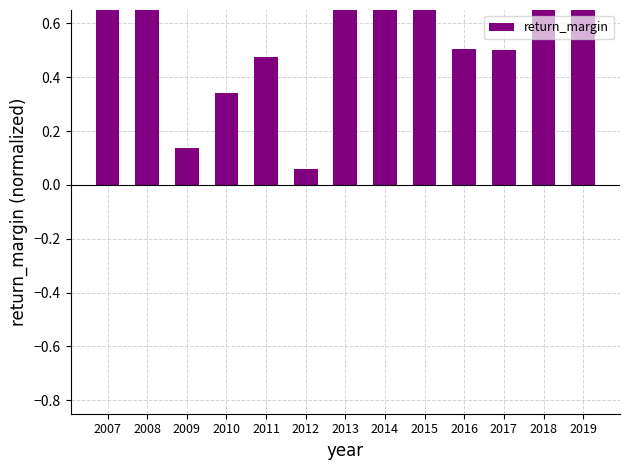

Which category has the highest value across all series?

2018